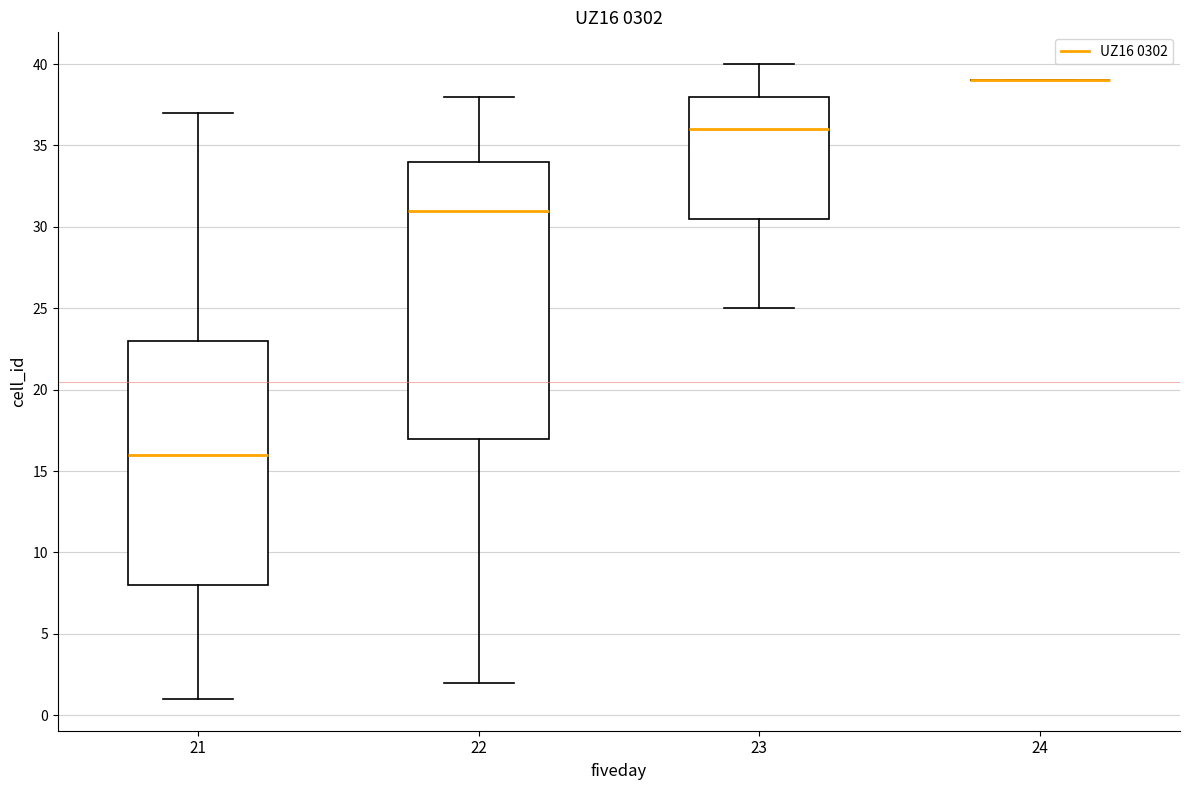

Reading left to right, read every box against the y-axis: the position of its median line, the range the box covers, and the ends of its whiskers. The values are not printed on the chart, so give them approximately, as read against the axis.

21: median 16.0, box 8.0 to 23.0, whiskers 1.0 to 37.0
22: median 31.0, box 17.0 to 34.0, whiskers 2.0 to 38.0
23: median 36.0, box 30.5 to 38.0, whiskers 25.0 to 40.0
24: box collapsed to a line at 39.0, whiskers 39.0 to 39.0